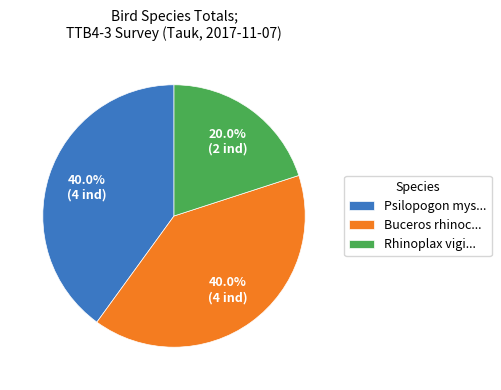

Is there a majority slice in this chart?

No